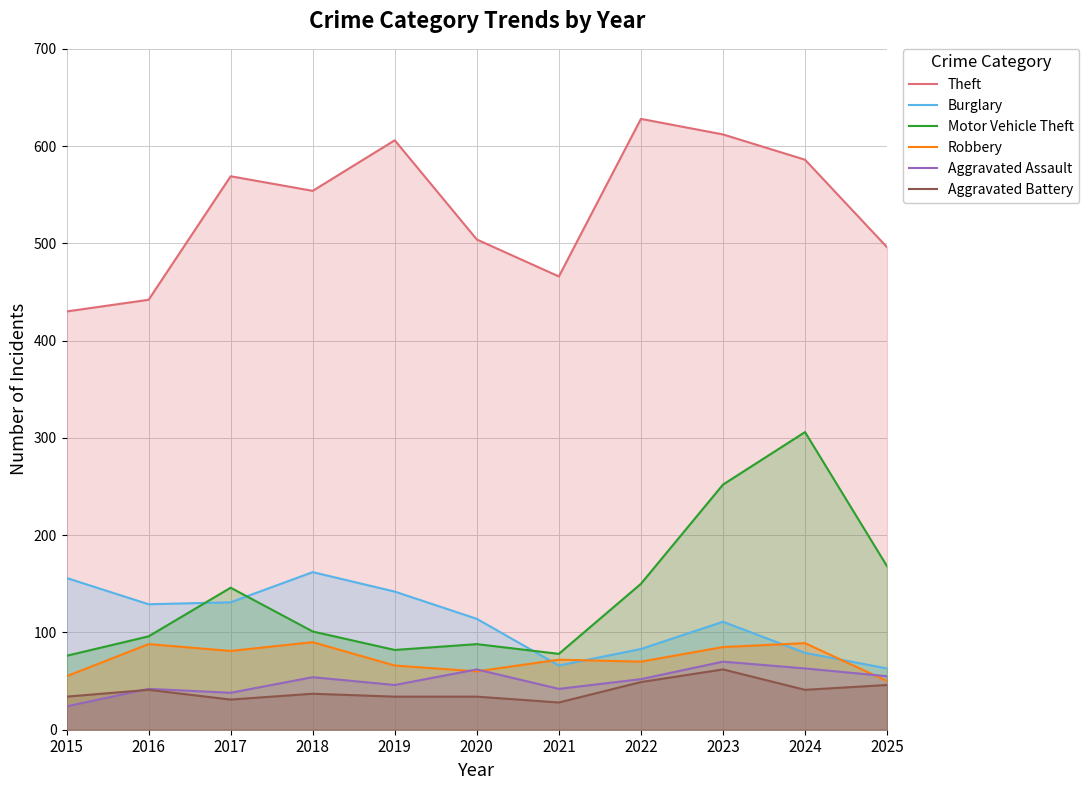

How many lines are shown in the chart?

6